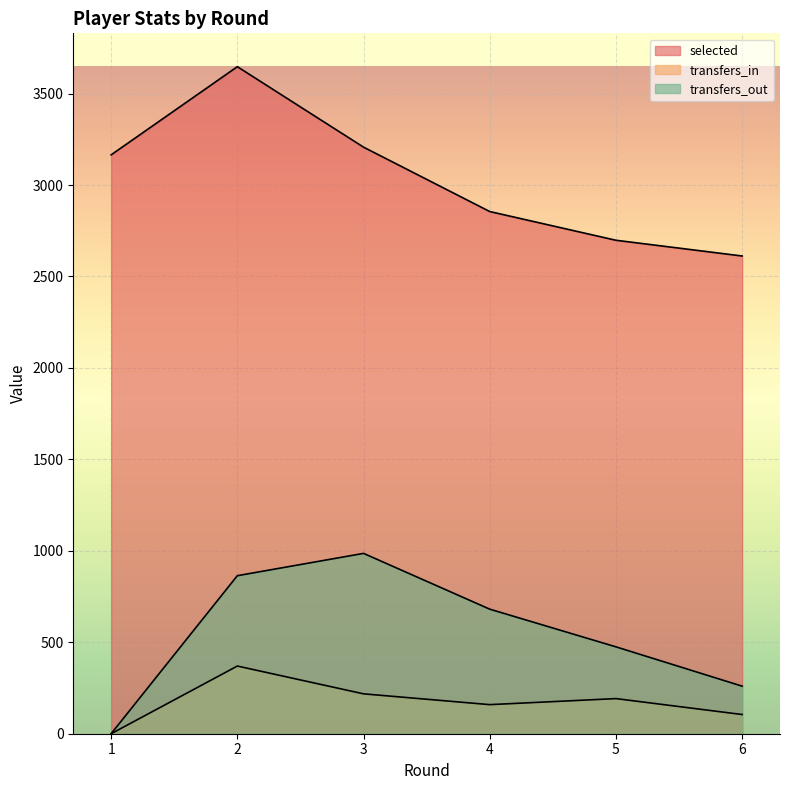

True or false: transfers_out and selected intersect in this chart.

False